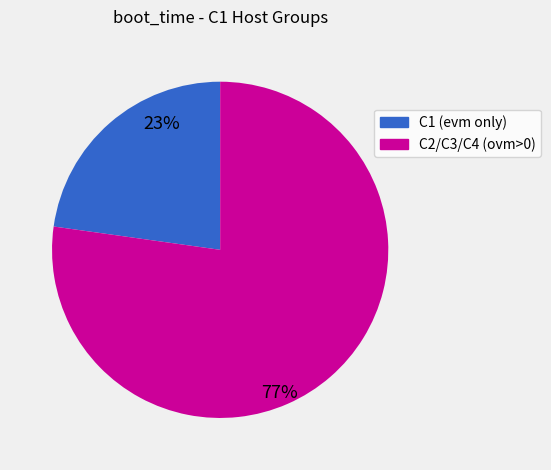

Is there any slice that represents more than half of the pie?

Yes